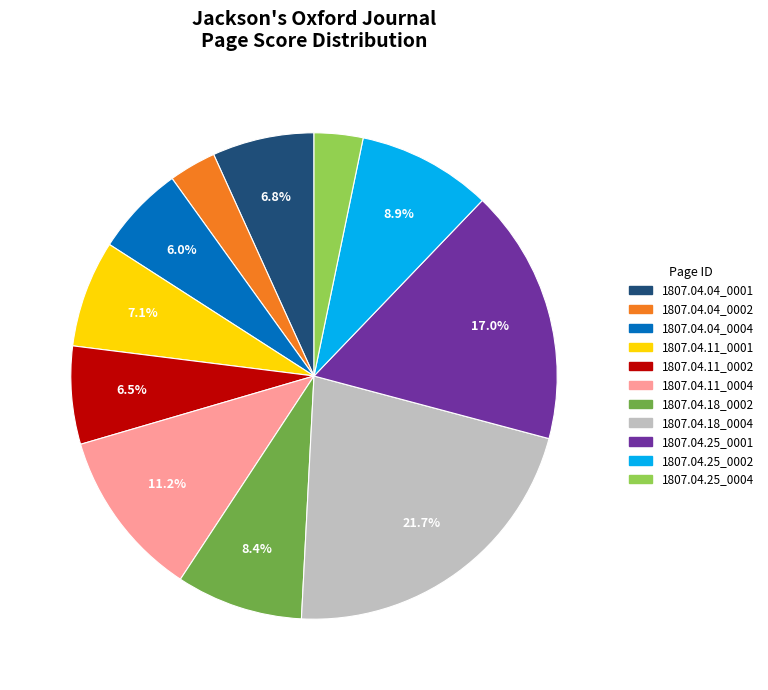

To the nearest percent, what percentage of the pie is 1807.04.04_0002?

3%